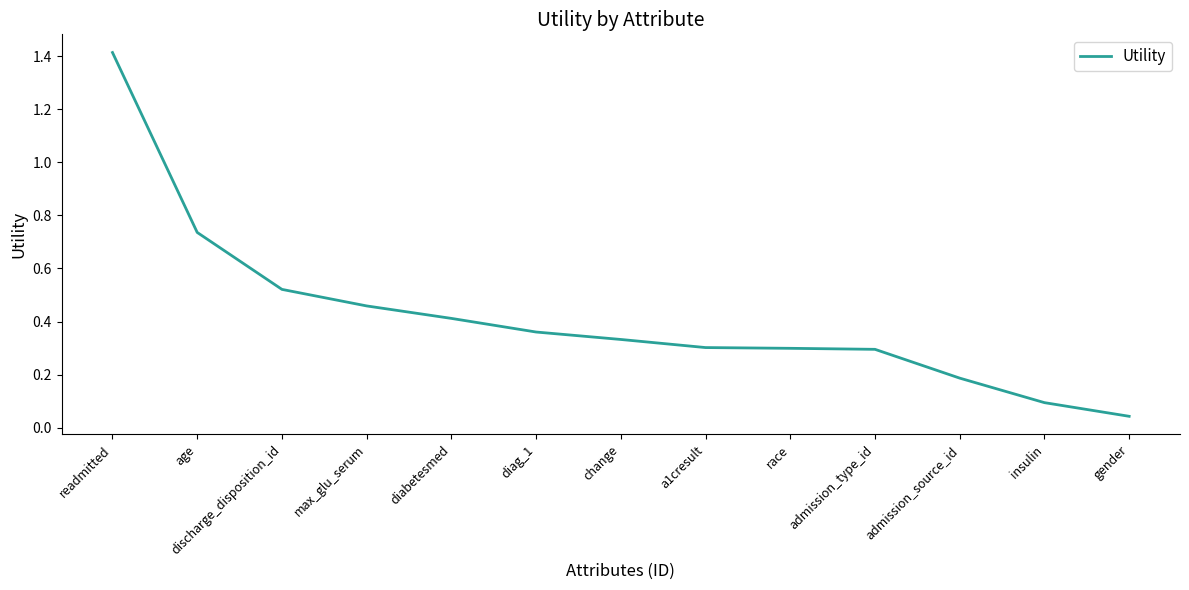

True or false: the data shows 0.6 at change.

False